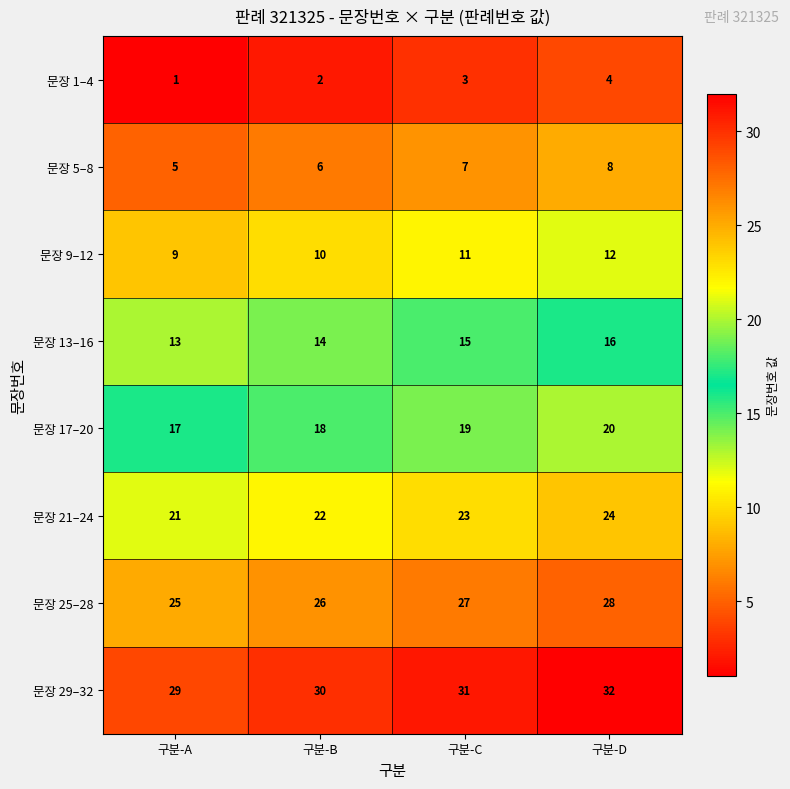

Rank the categories by 문장 1–4 value from highest to lowest.

구분-D, 구분-C, 구분-B, 구분-A